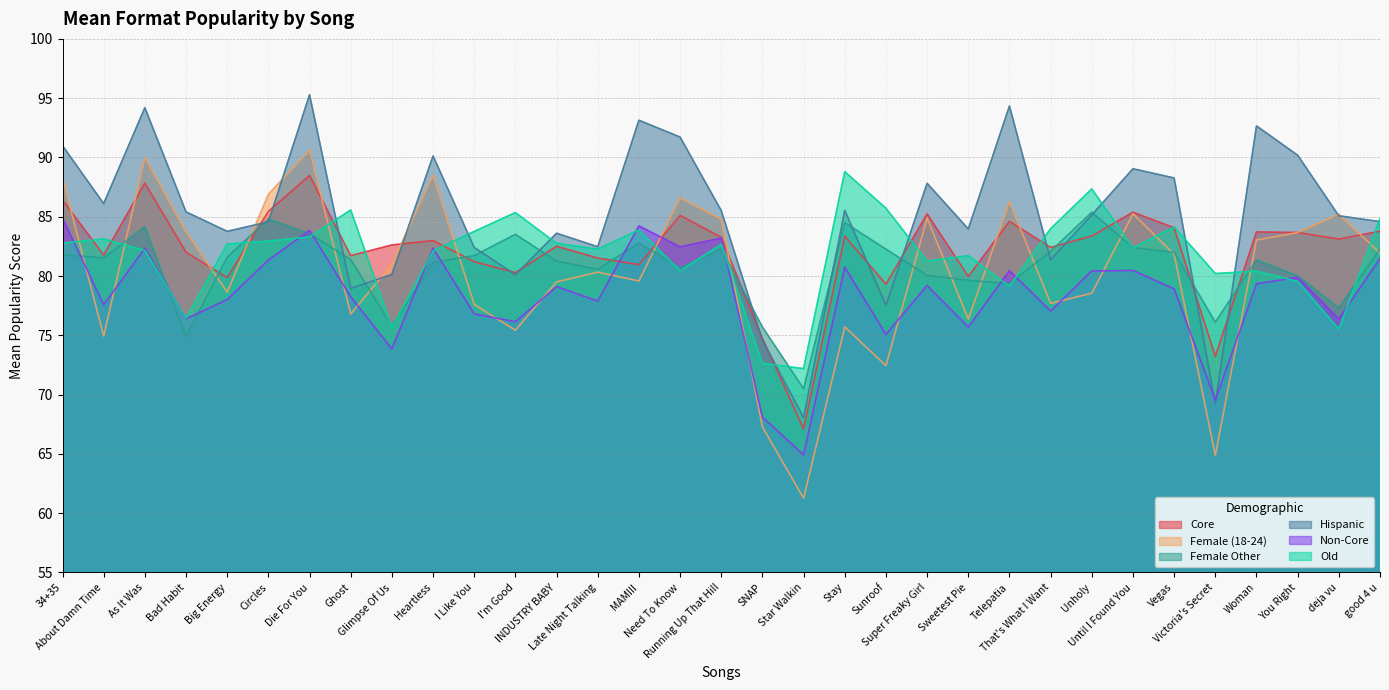

At Bad Habit, list the series in order from largest to smallest.

format_mean_pop_Hispanic, format_mean_pop_Female_(18-24), format_mean_pop_Core, format_mean_pop_Old, format_mean_pop_Non-Core, format_mean_pop_Female_Other